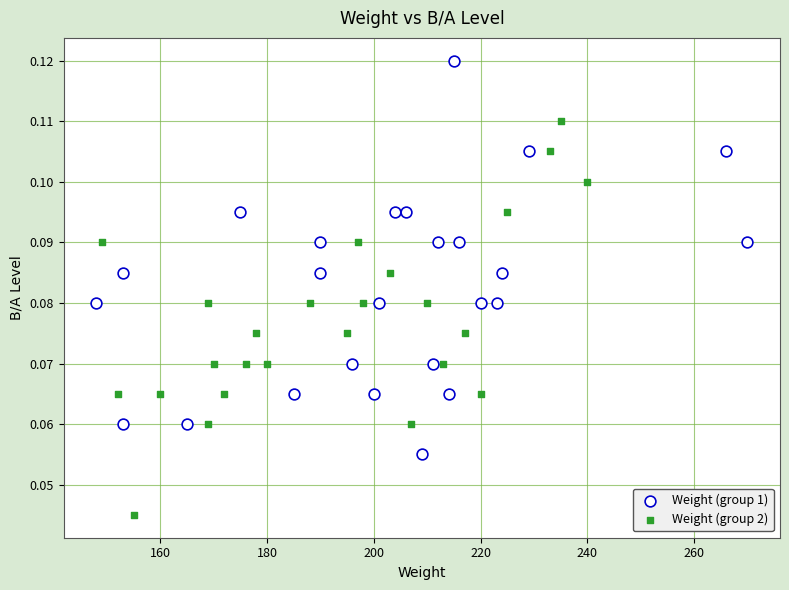

Which series contains the lowest Y value?

Weight (group 2)